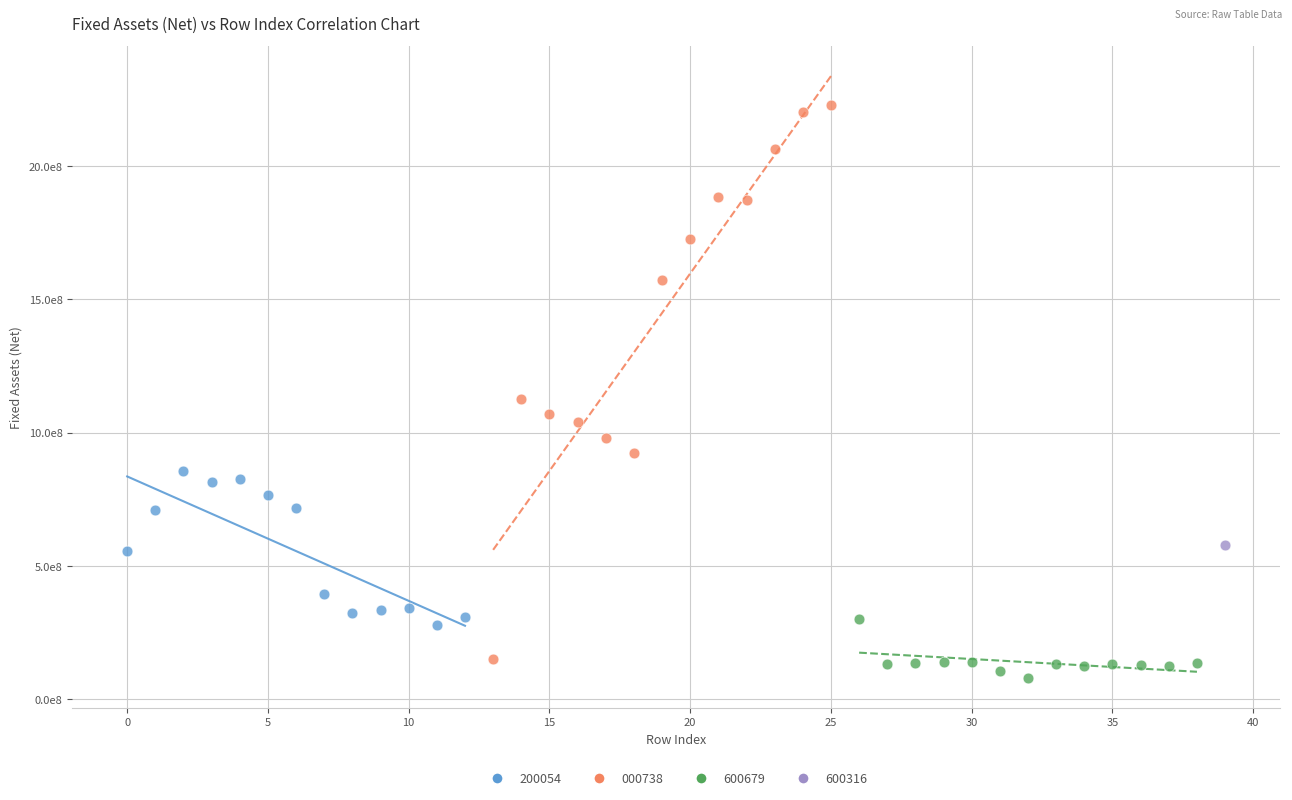

What are all the series names shown in the legend?

200054, 000738, 600679, 600316